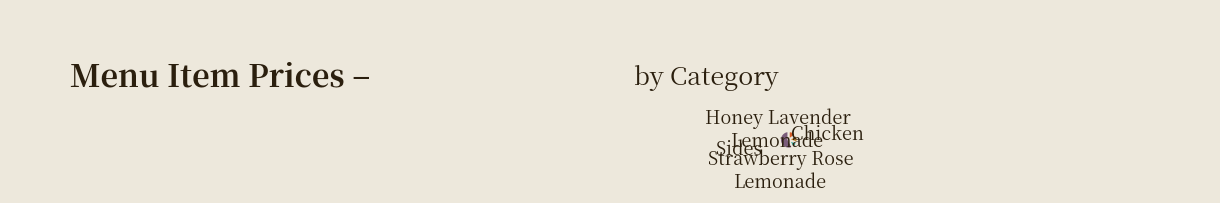

Is there a majority slice in this chart?

Yes